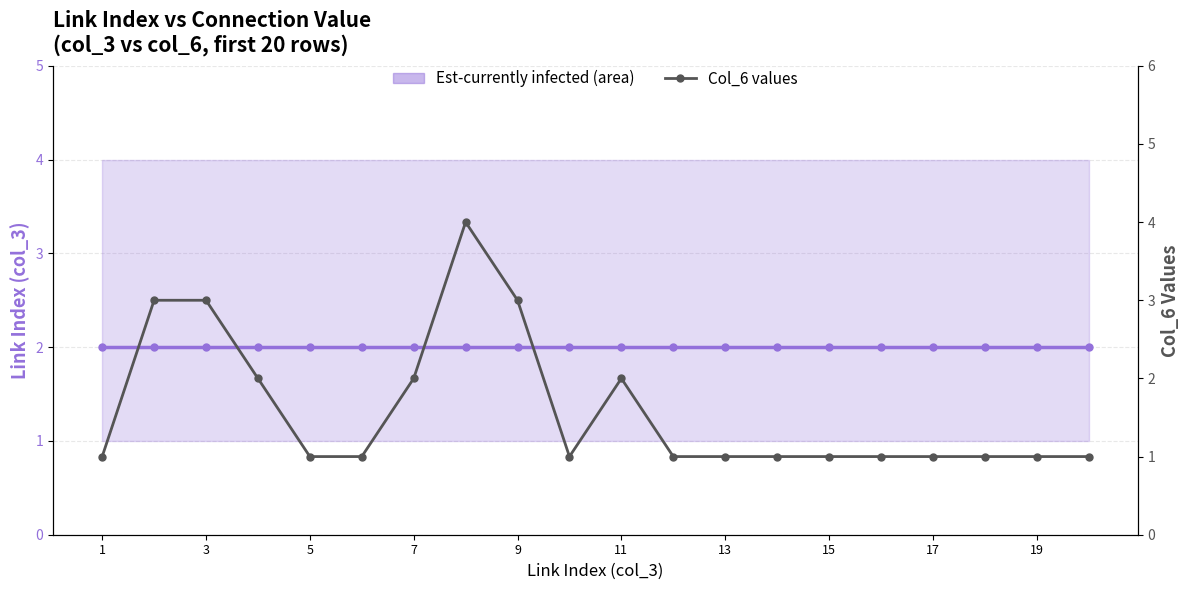

What is the value of the Col_6 values point at the 11th from the left?

2